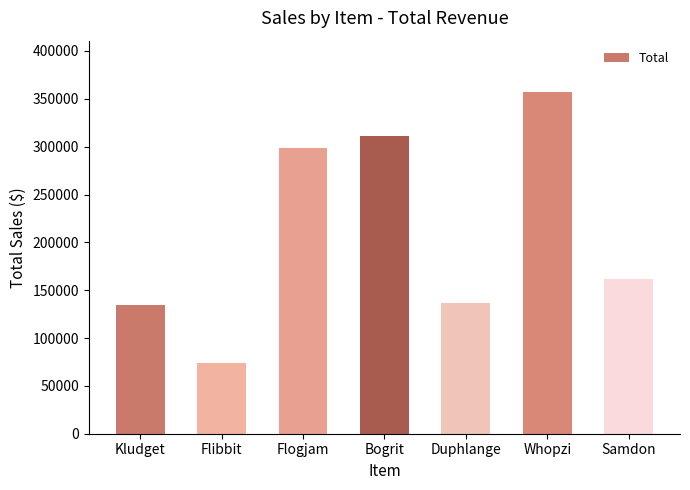

How many data points does each series have?

7